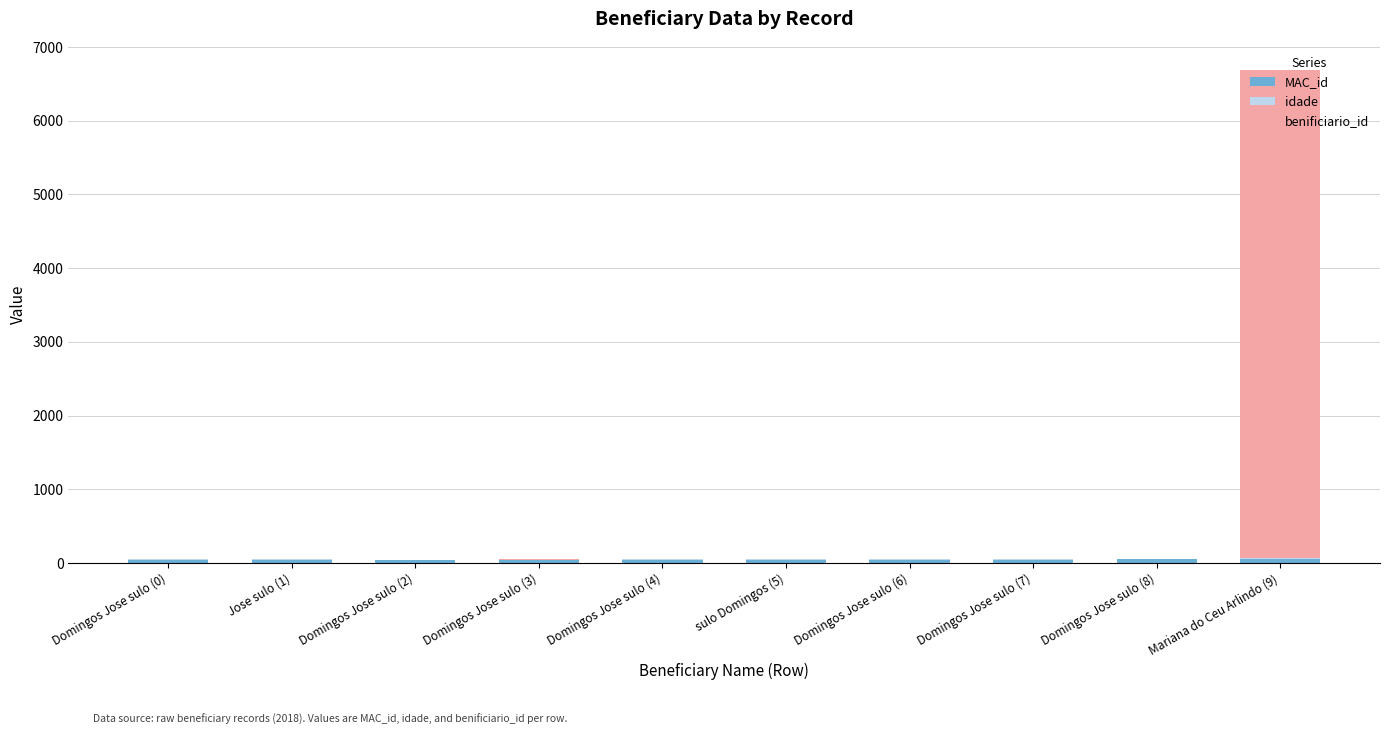

At which category is the sum across all series the highest?

Mariana do Ceu Arlindo (9)